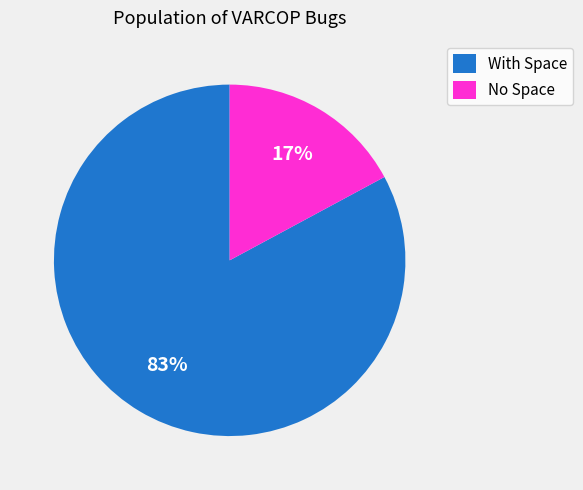

Which category has the biggest portion of the pie?

With Space